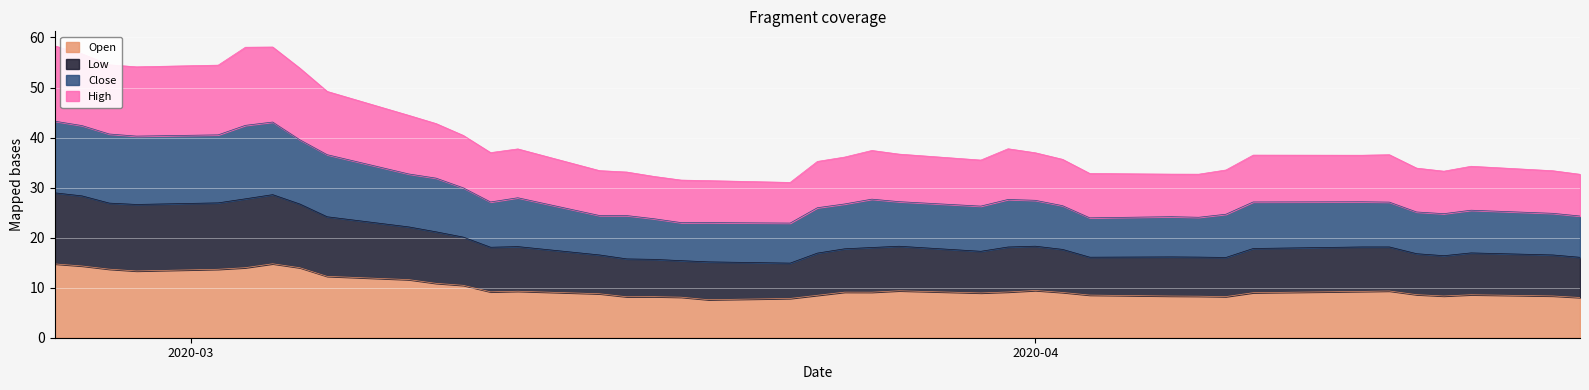

True or false: Close has more than 1 points higher than both neighbors.

True